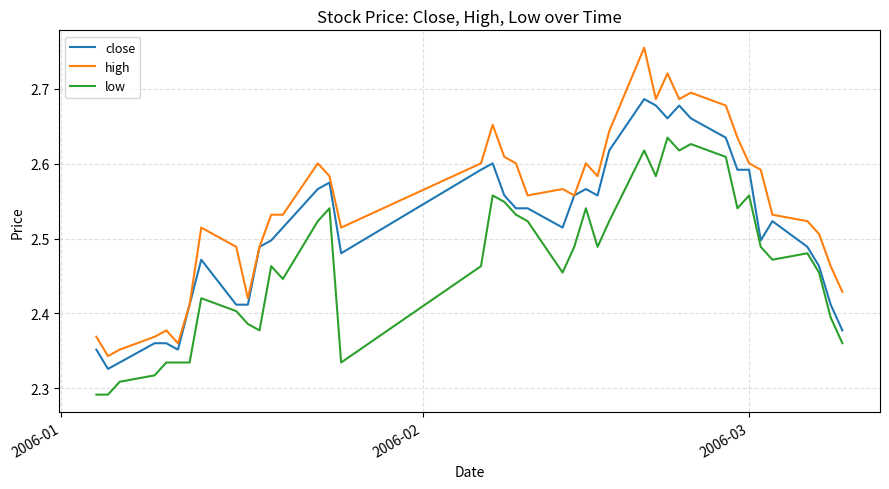

Which series has the largest total across all categories?

high